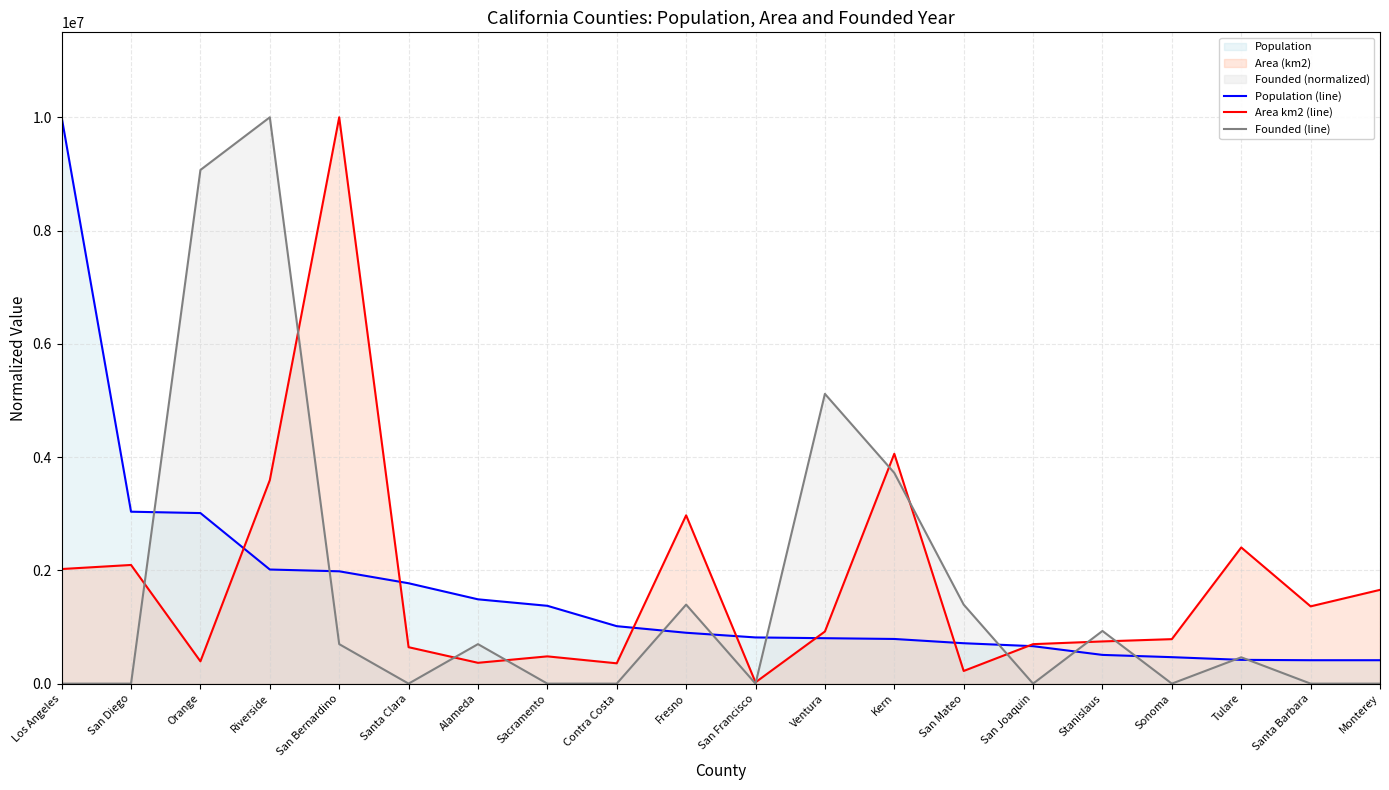

What is the sum of all Population (line) values?

32599225.2